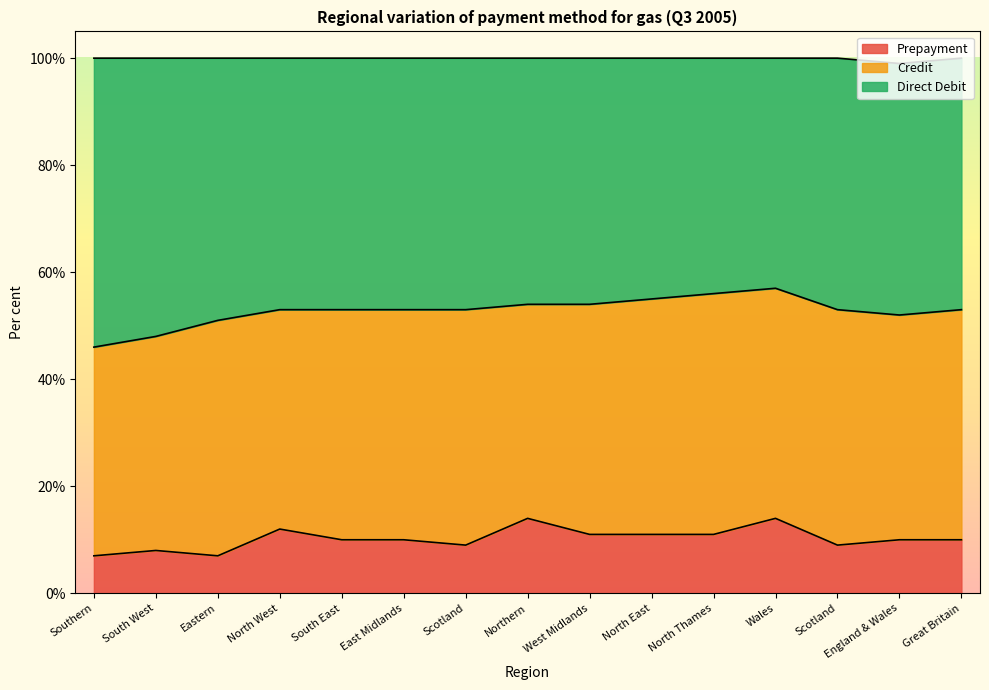

True or false: Direct Debit has more than 0 points higher than both neighbors.

True